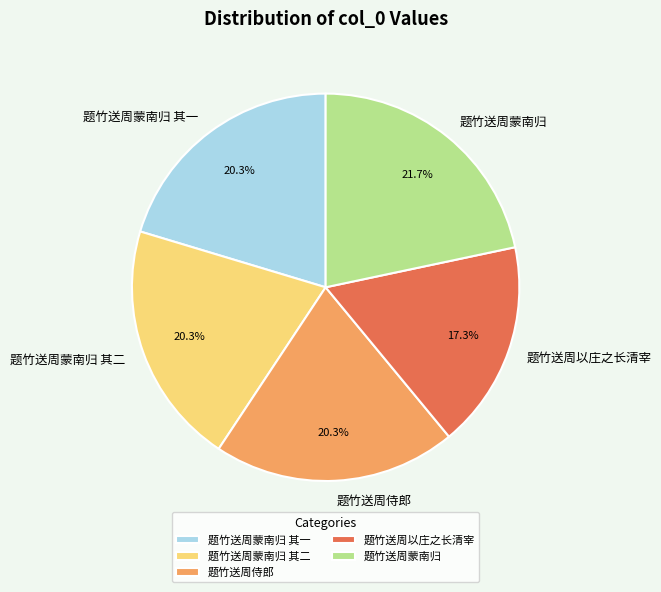

Between 题竹送周蒙南归 其二 and 题竹送周以庄之长清宰, which is larger?

题竹送周蒙南归 其二